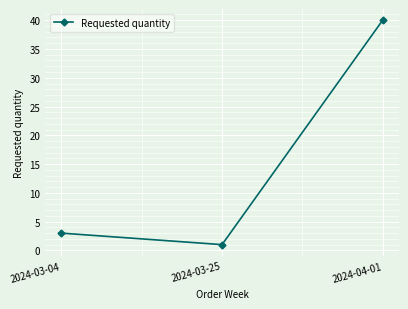

List the labels in order of value, largest first.

2024-04-01, 2024-03-04, 2024-03-25